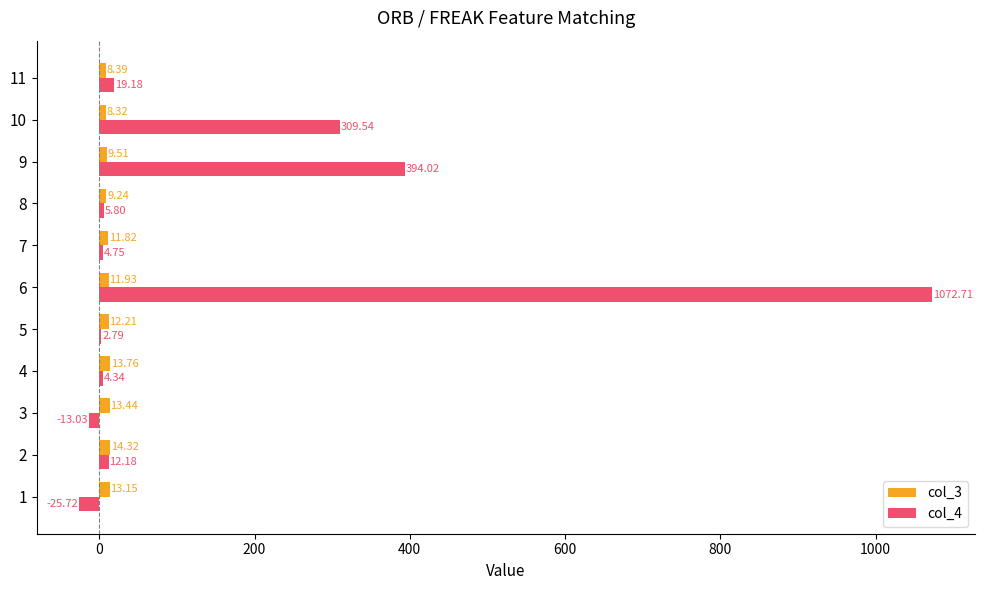

What is the sum of all col_4 values?

1786.6